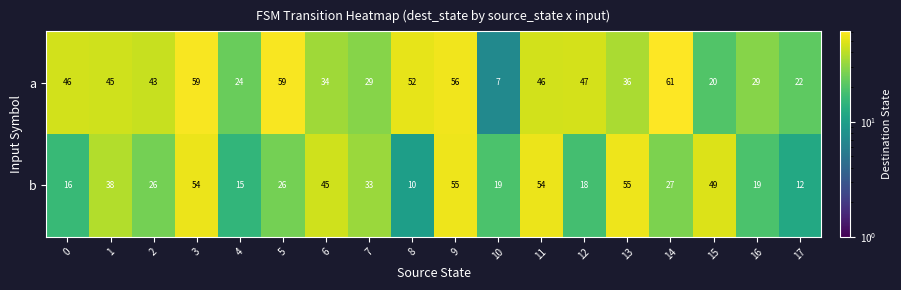

Between 11 and 14, which series saw the biggest shift?

b